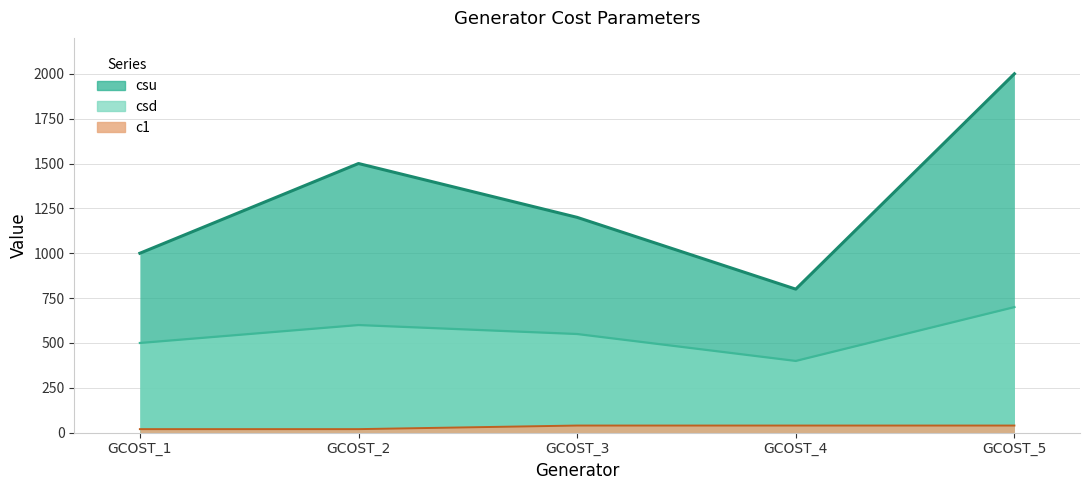

Reading right to left, transcribe all the data shown in this chart.

csu: 2000	800	1200	1500	1000
csd: 700	400	550	600	500
c1: 40	40	40	20	20